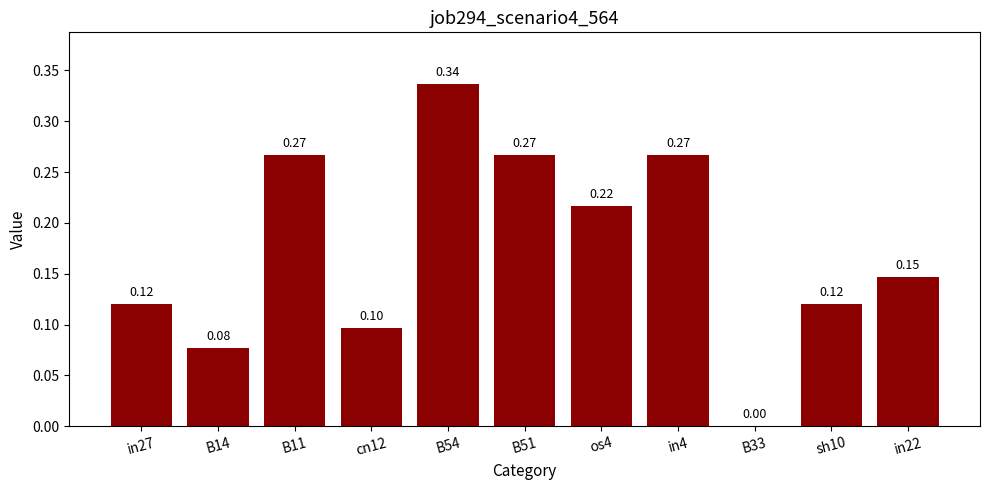

Which has a higher value, B33 or os4?

os4